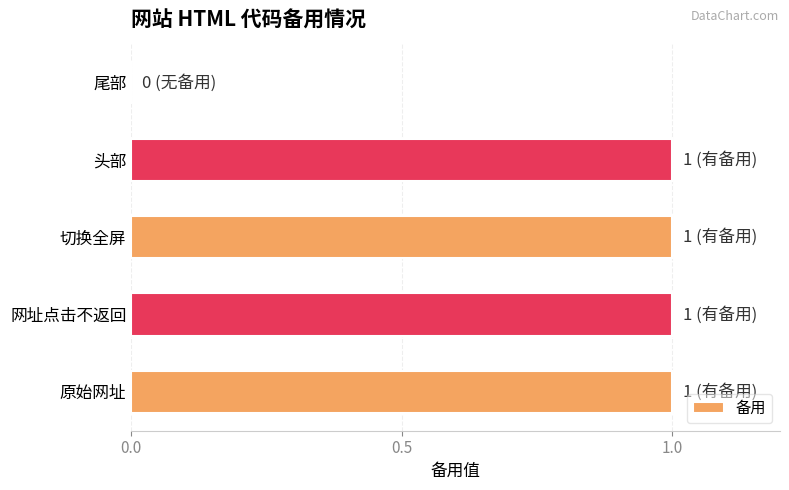

Reading bottom to top, transcribe all the data shown in this chart.

原始网址=1	网址点击不返回=1	切换全屏=1	头部=1	尾部=0